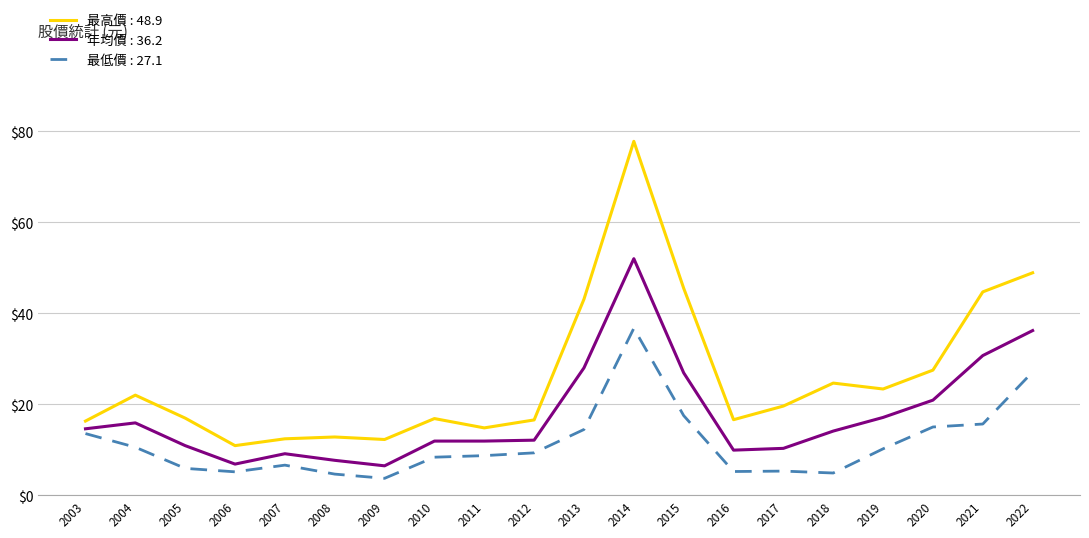

What is the total value across all series at 2018?

43.6